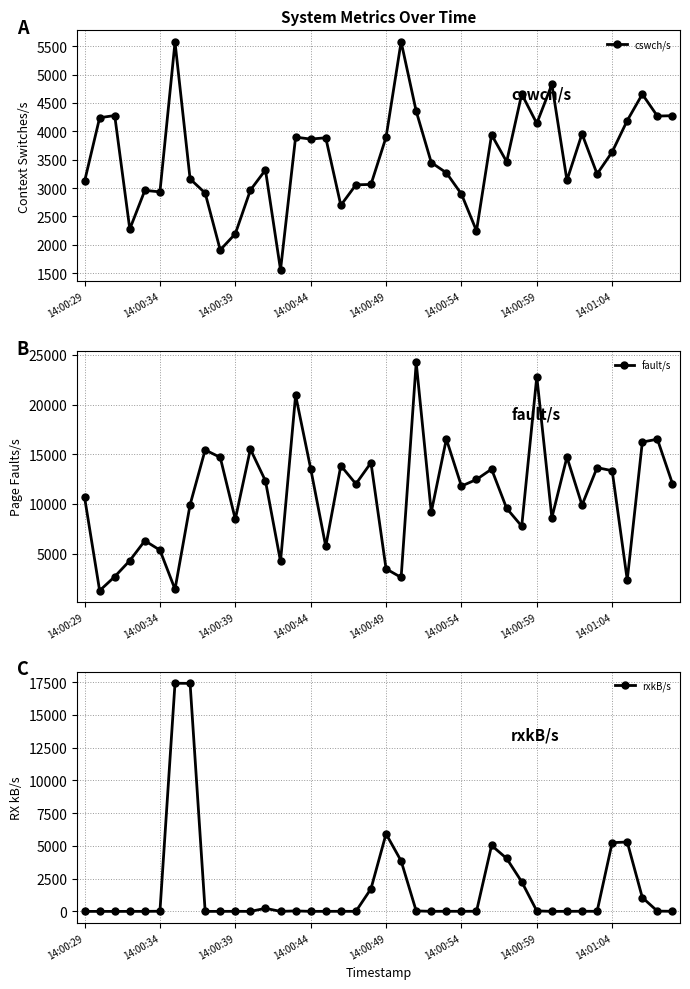

What is the lowest value of the fault/s series?

1280